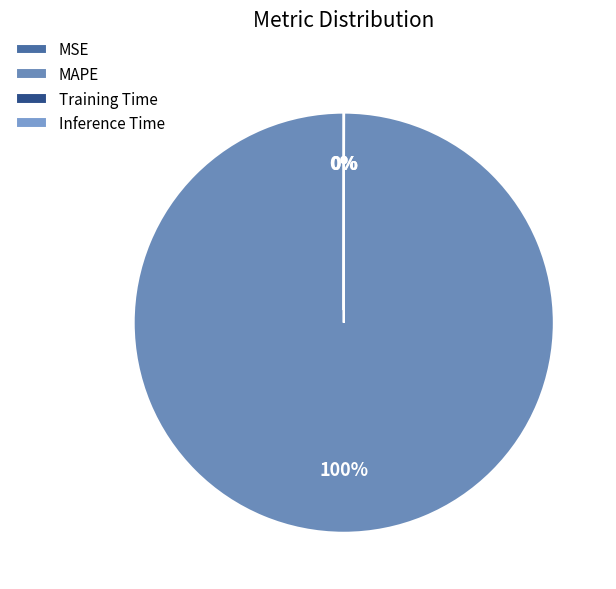

The MAPE slice represents 99% of the pie. True or false?

False